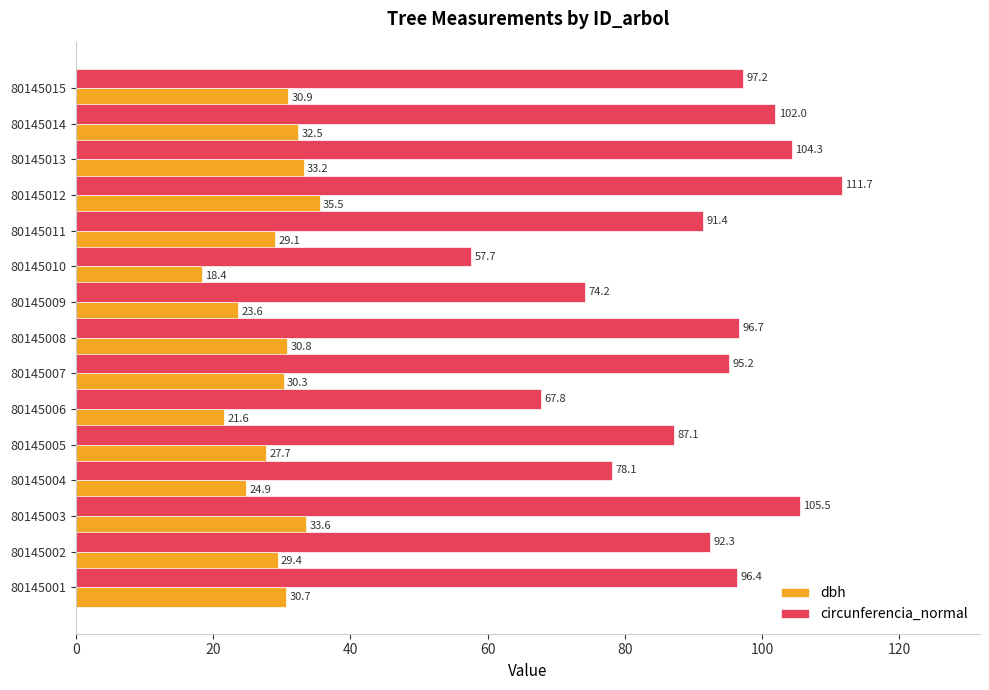

Which series has the largest total across all categories?

circunferencia_normal